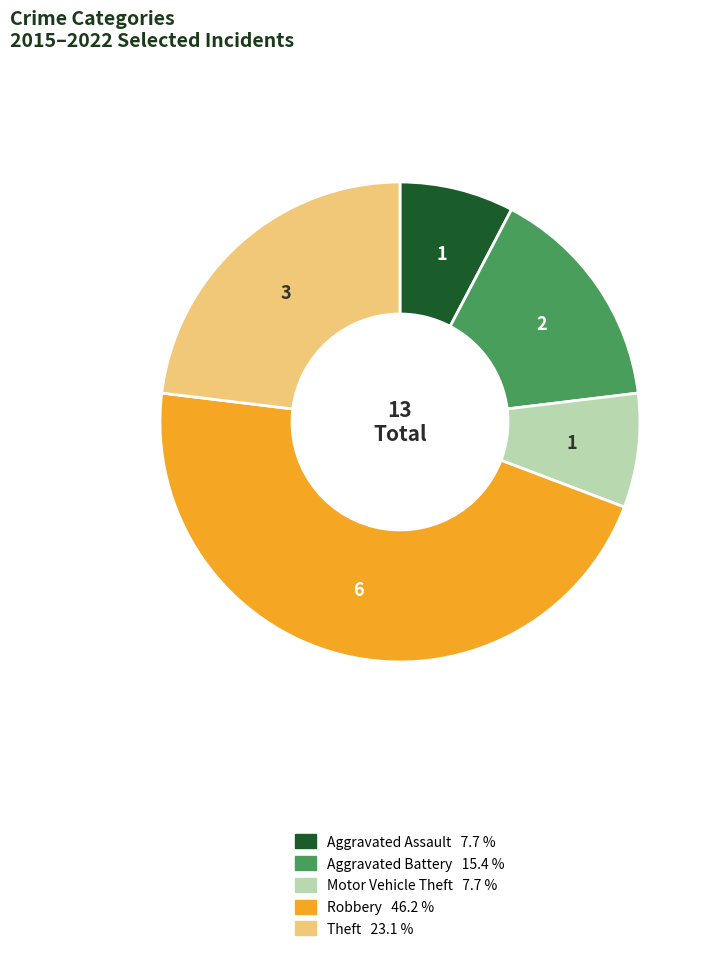

Count the number of slices in the pie.

5